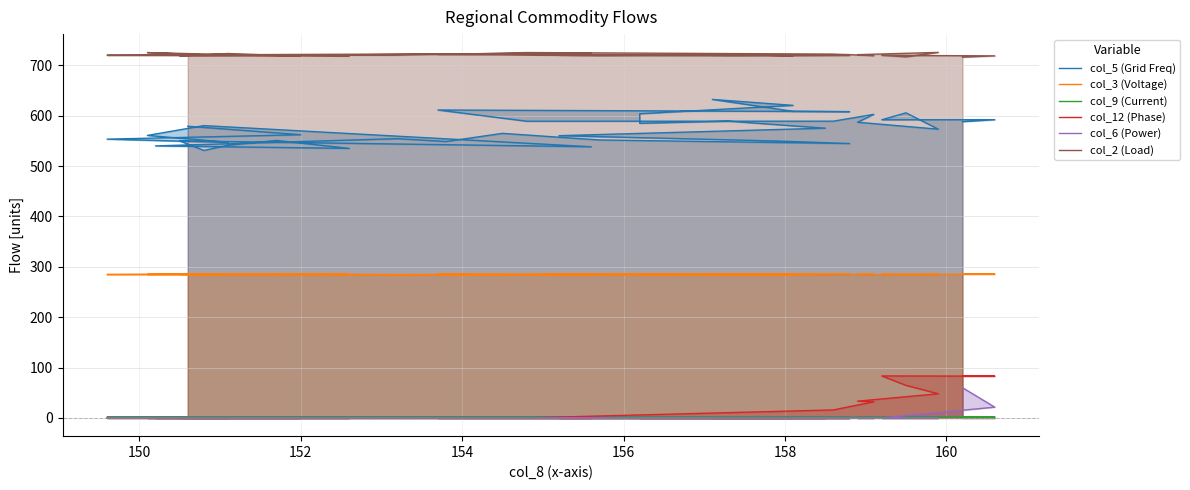

Which series has the largest range (max minus min)?

col_5 (Grid Freq)